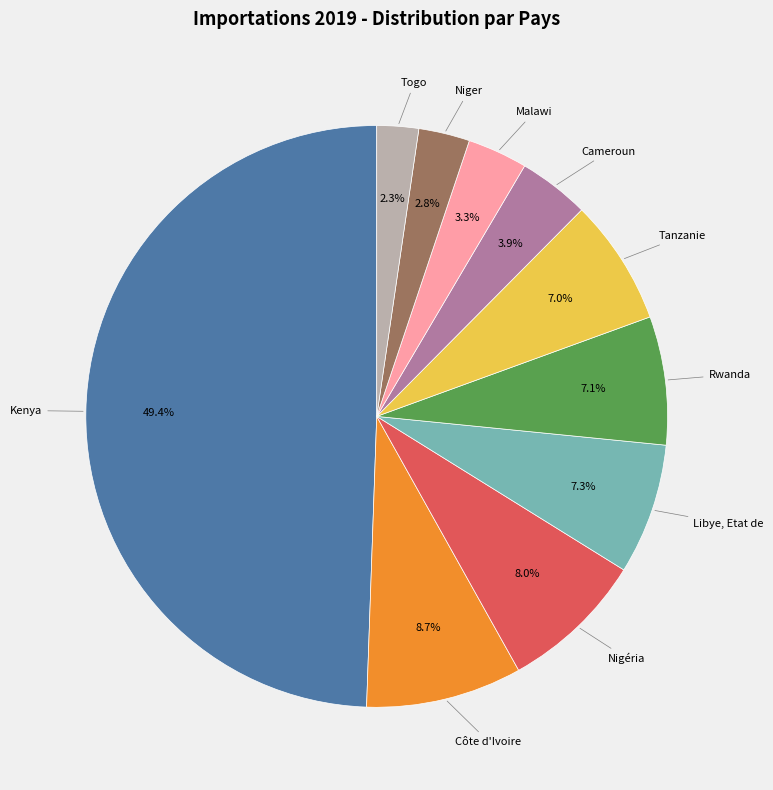

Which category has the smallest portion of the pie?

Togo